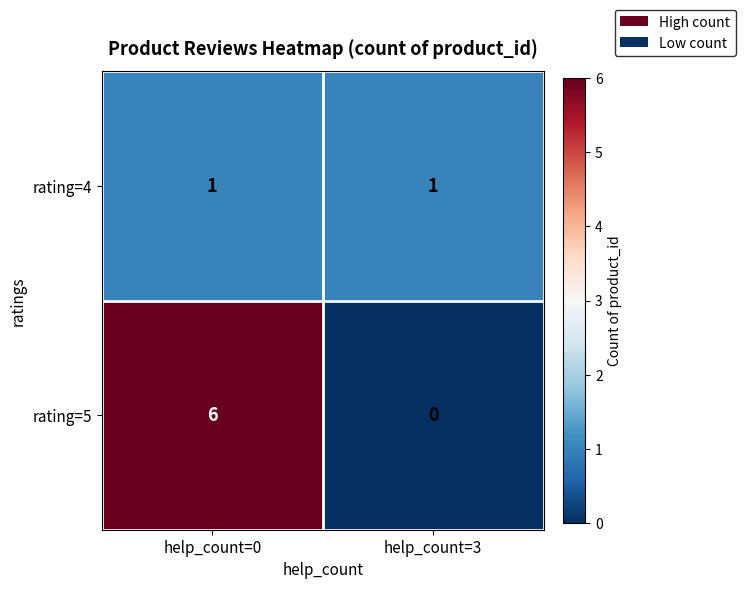

Which category has the highest value in the rating=5 series?

help_count=0